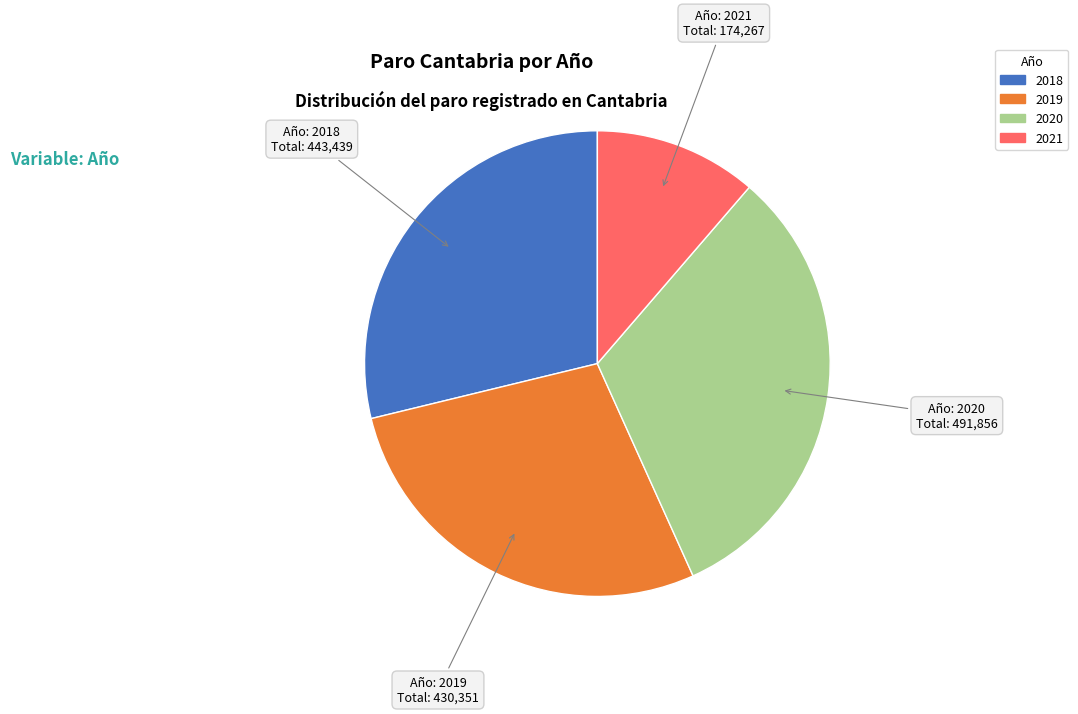

Count the number of slices in the pie.

4